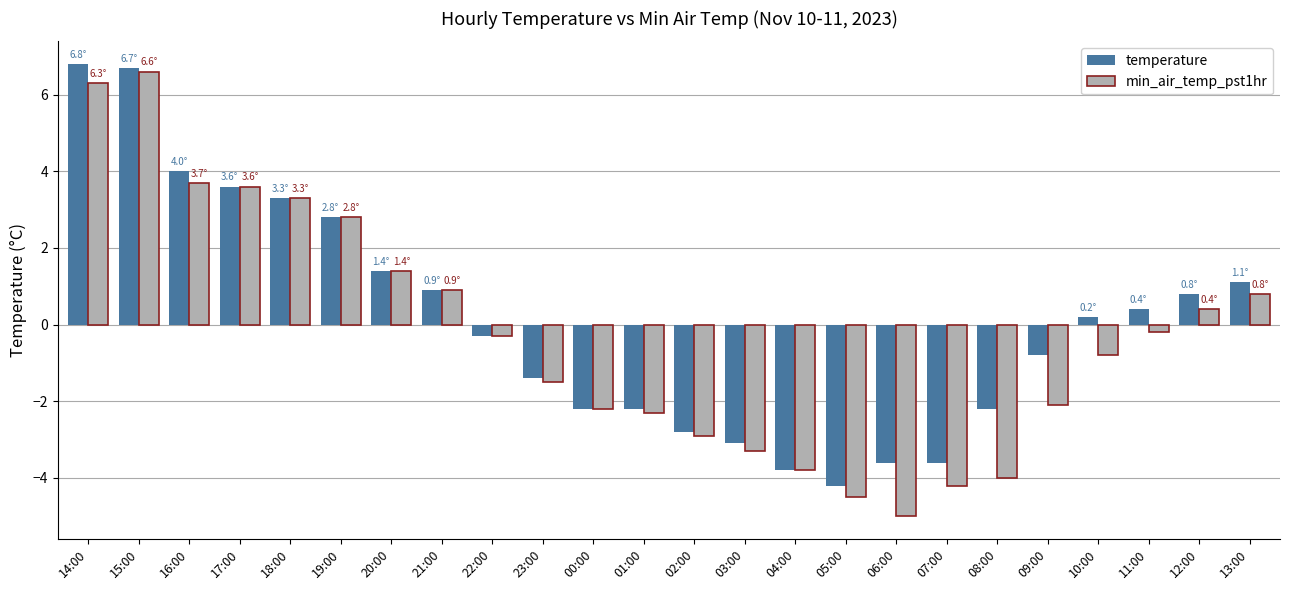

What is the maximum value shown in the chart?

6.8